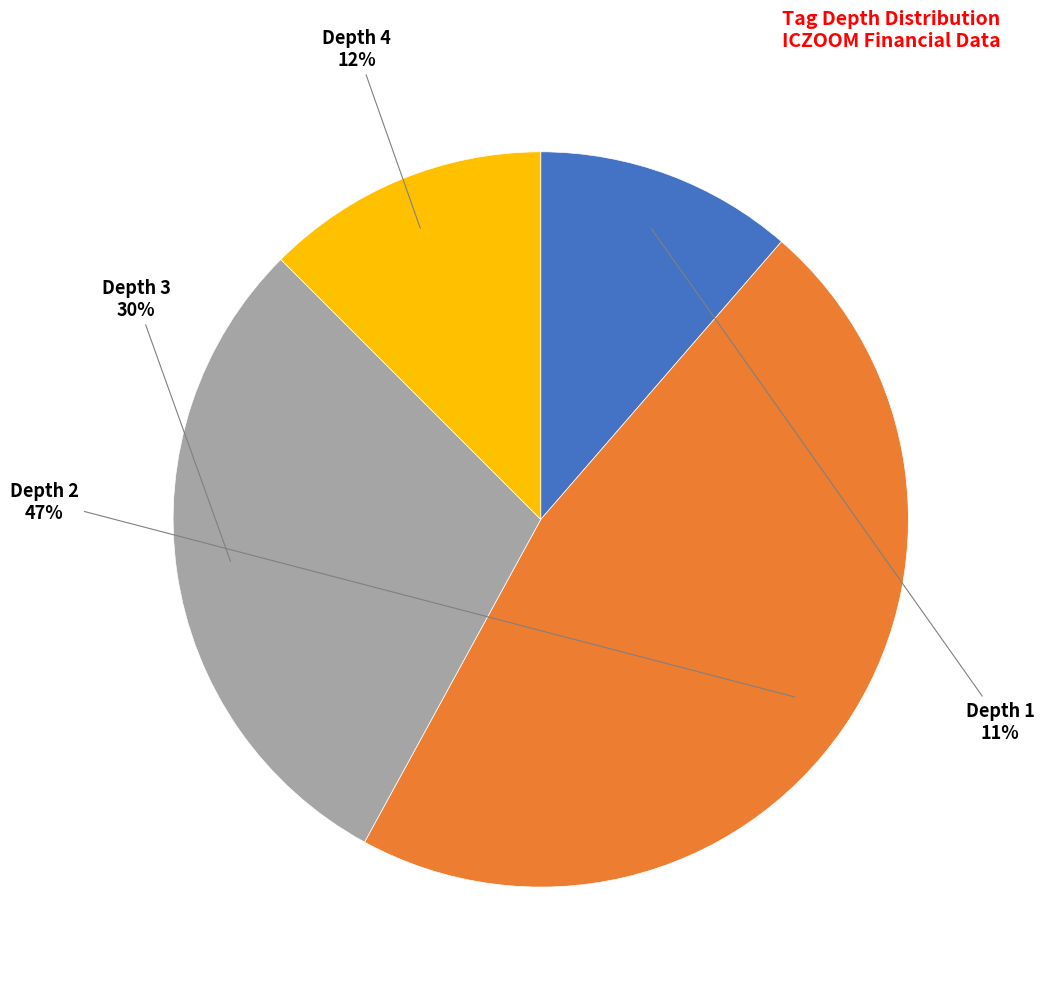

To the nearest percent, what percentage of the pie is Depth 3?

30%